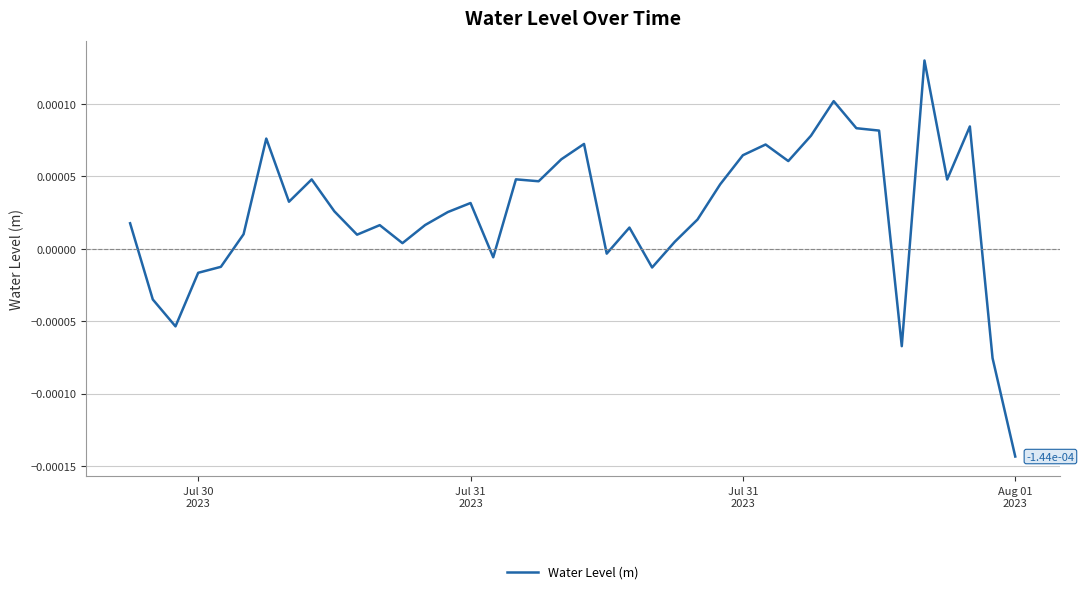

How many points are lower than both their immediate neighbors (excluding endpoints)?

11